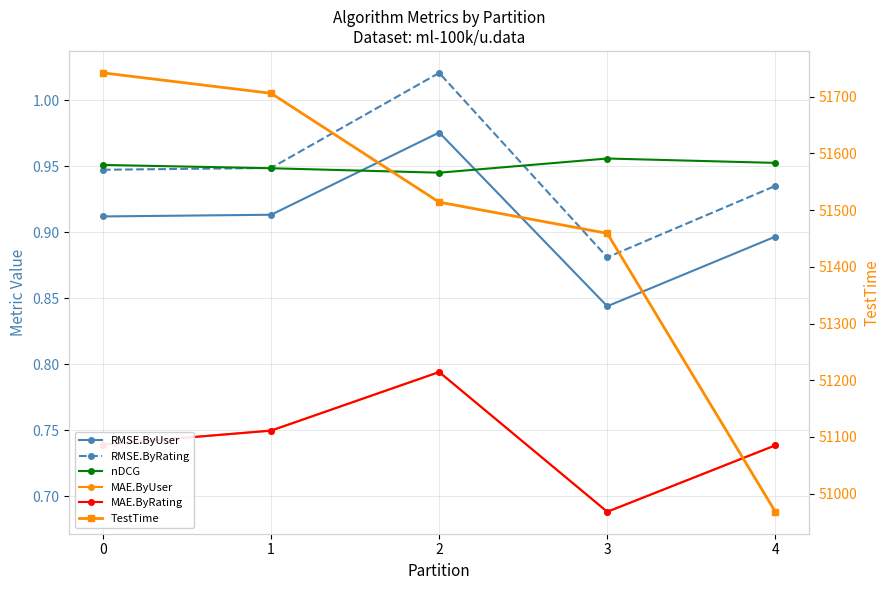

Is the value of MAE.ByUser at 1 greater than the value of TestTime at 0?

No